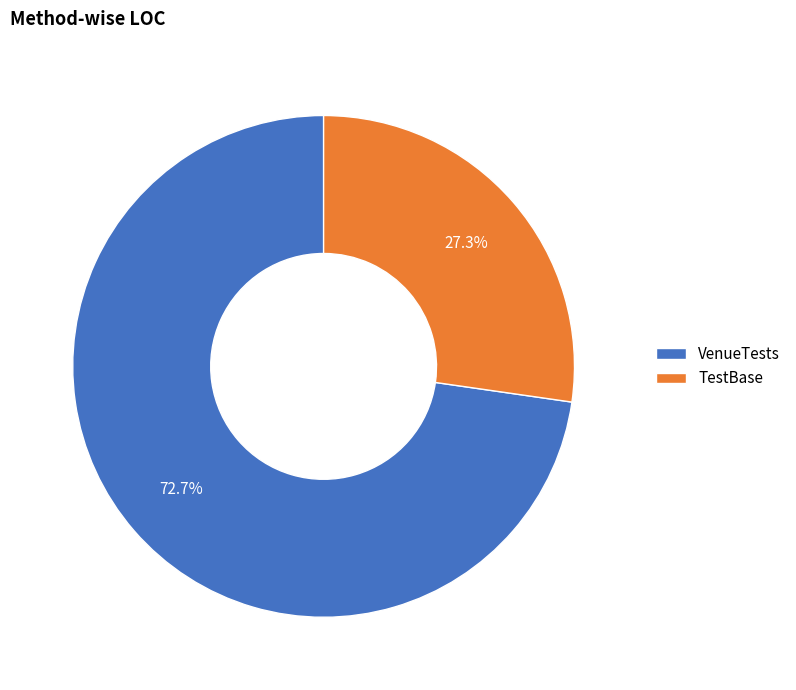

What percentage is the TestBase slice, to the nearest percent?

27%